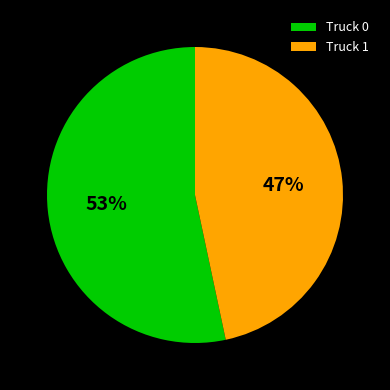

Combined, do Truck 1 and Truck 0 account for over 50%?

Yes